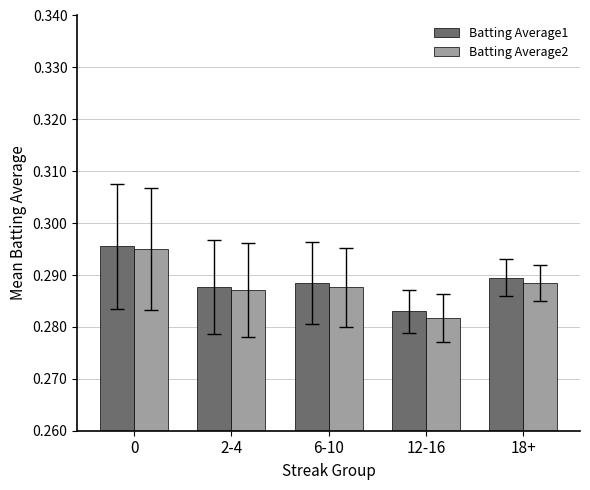

Which series has the widest spread of values?

Batting Average2